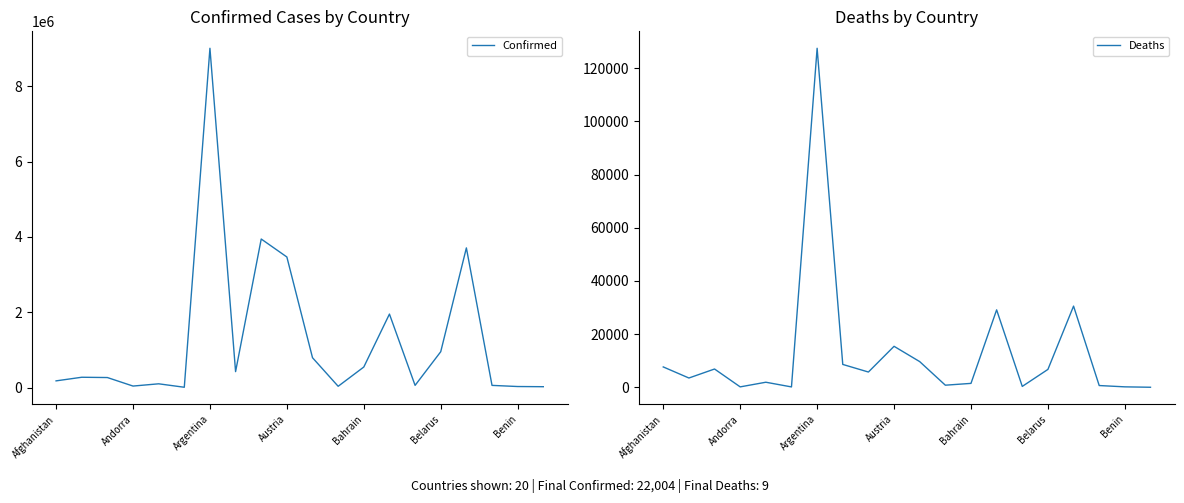

What is the difference between the Confirmed values at Benin and Bahrain?

517899